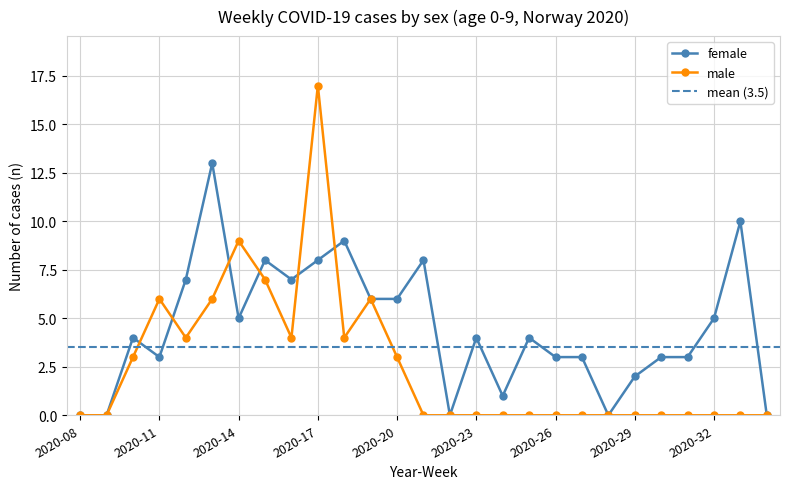

Between 2020-11 and 2020-21, which series saw the biggest shift?

male